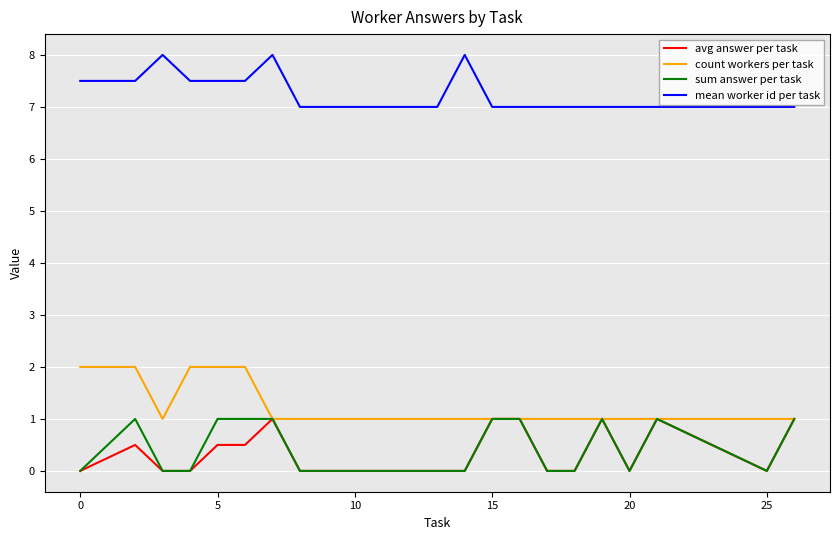

Which series has the largest total across all categories?

mean worker id per task